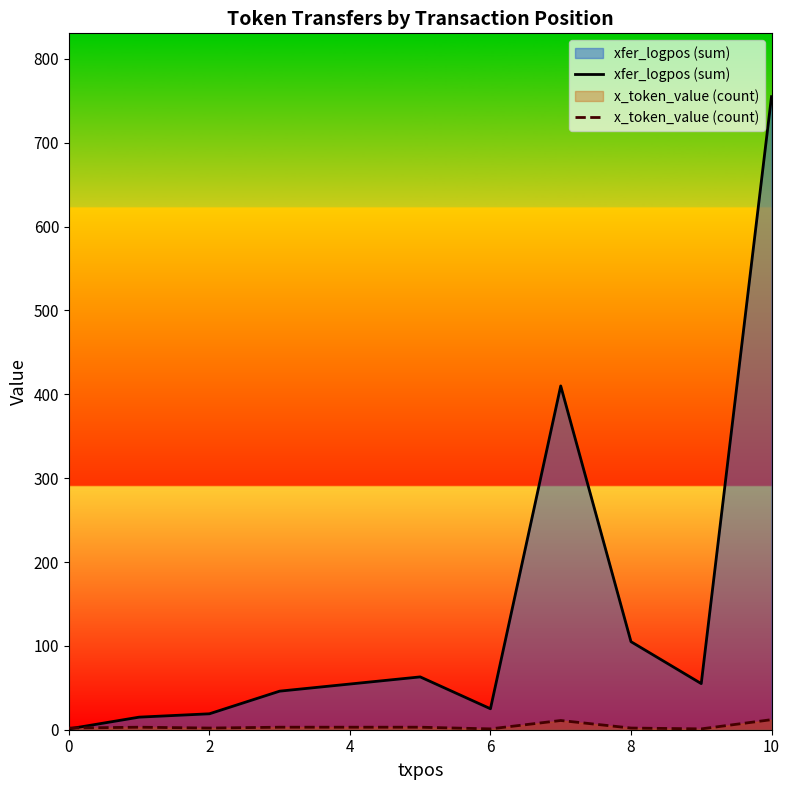

Rank the series by their average value, from lowest to highest.

x_token_value (count), xfer_logpos (sum)